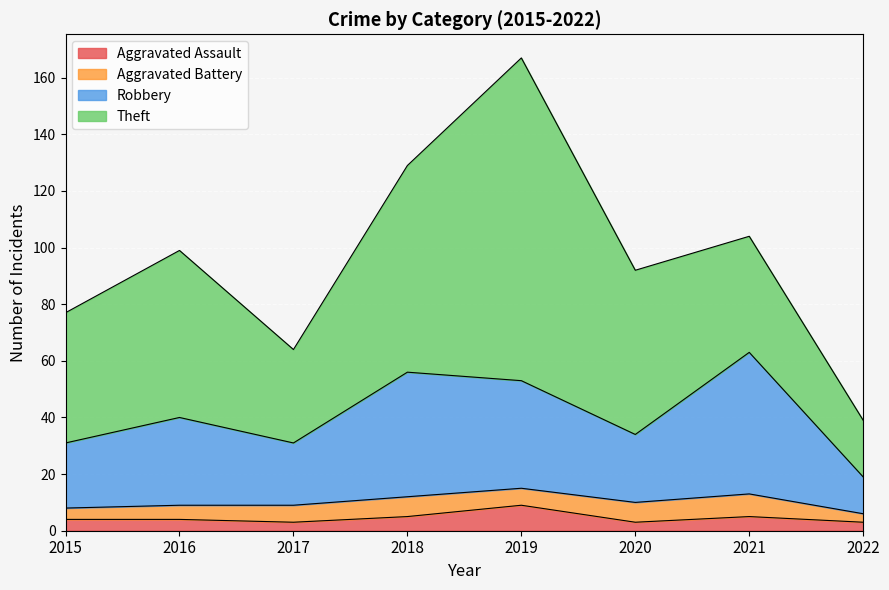

The Aggravated Assault series shows 3 at 2017. True or false?

True